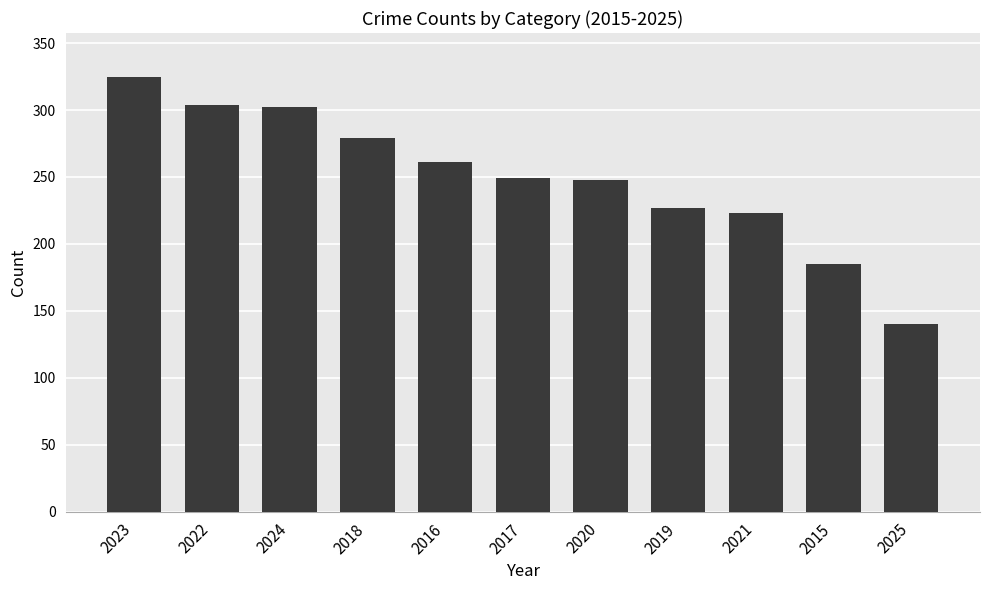

Count the number of categories in the chart.

11